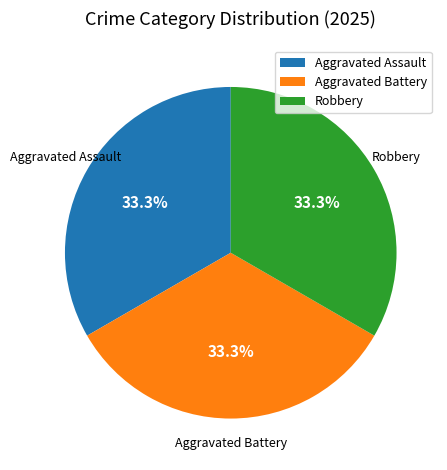

Is there any slice that represents more than half of the pie?

No